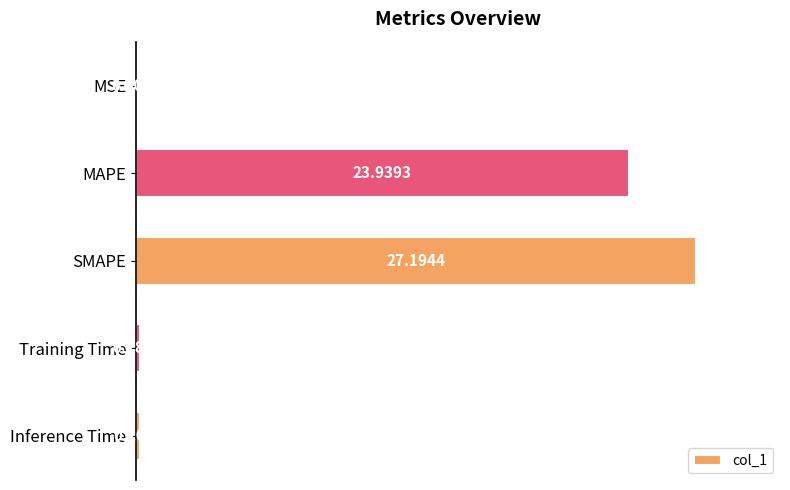

Which label corresponds to the largest value in the chart?

SMAPE